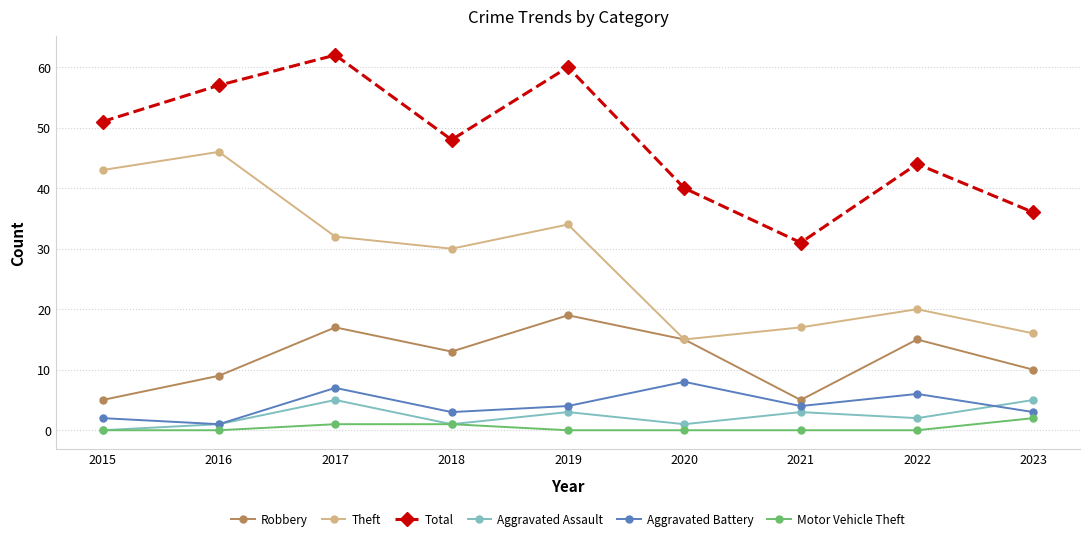

Where is the first local minimum for Aggravated Battery?

2016